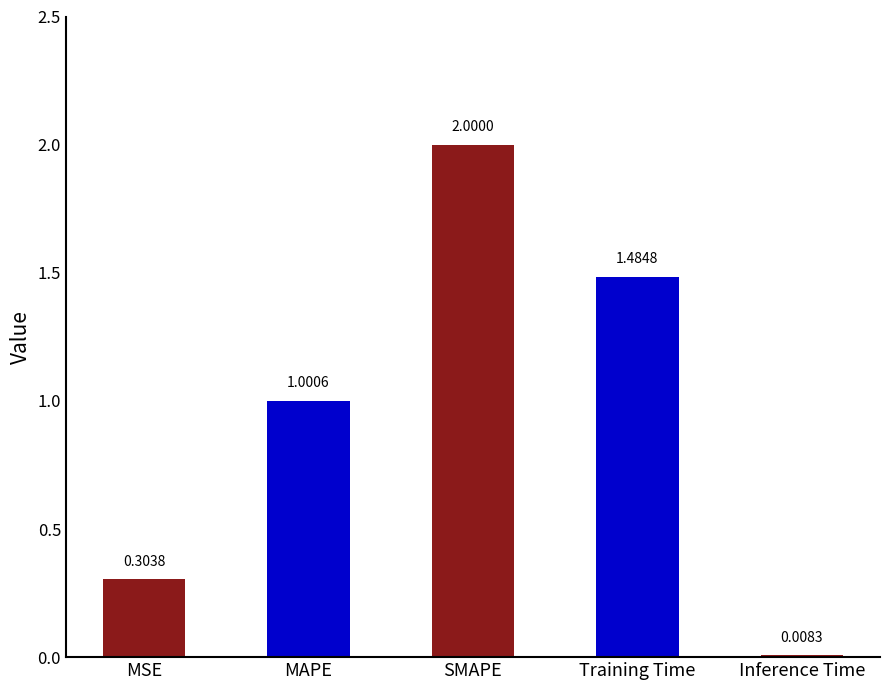

How many bars are there in total?

5